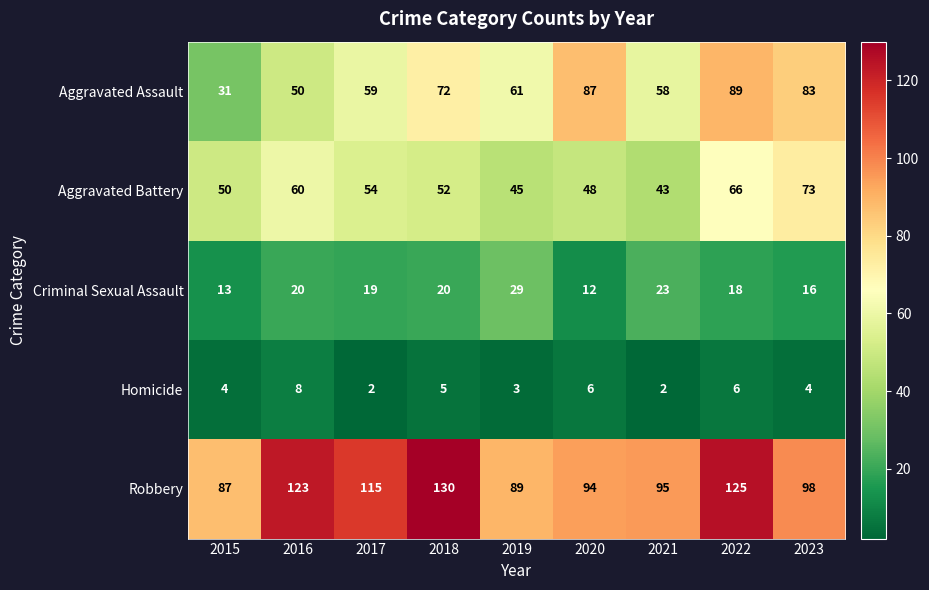

What is the sum of all Homicide values?

40